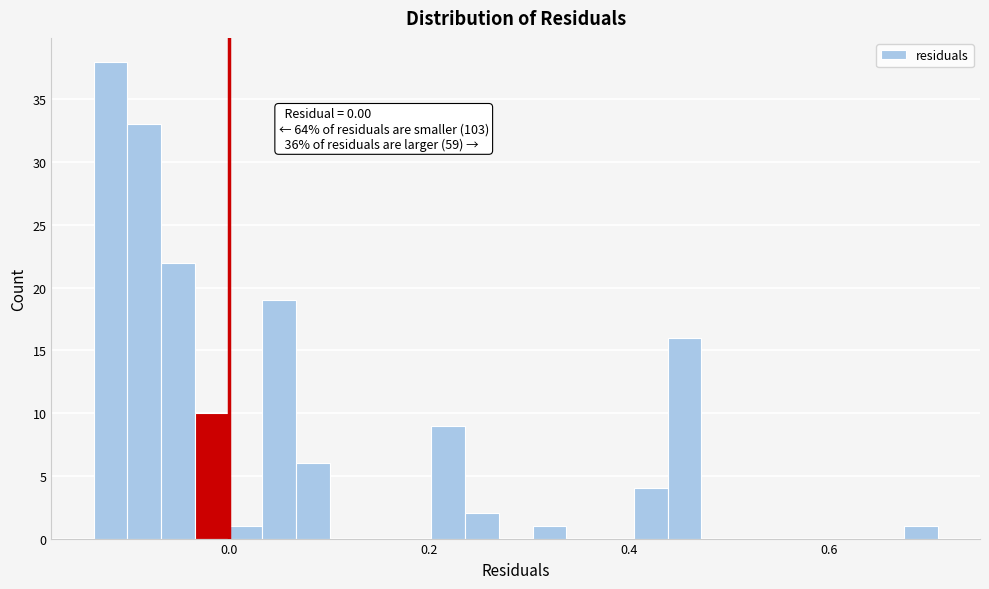

Read against the x-axis, roughly where is the centre of the tallest bar?

-0.12